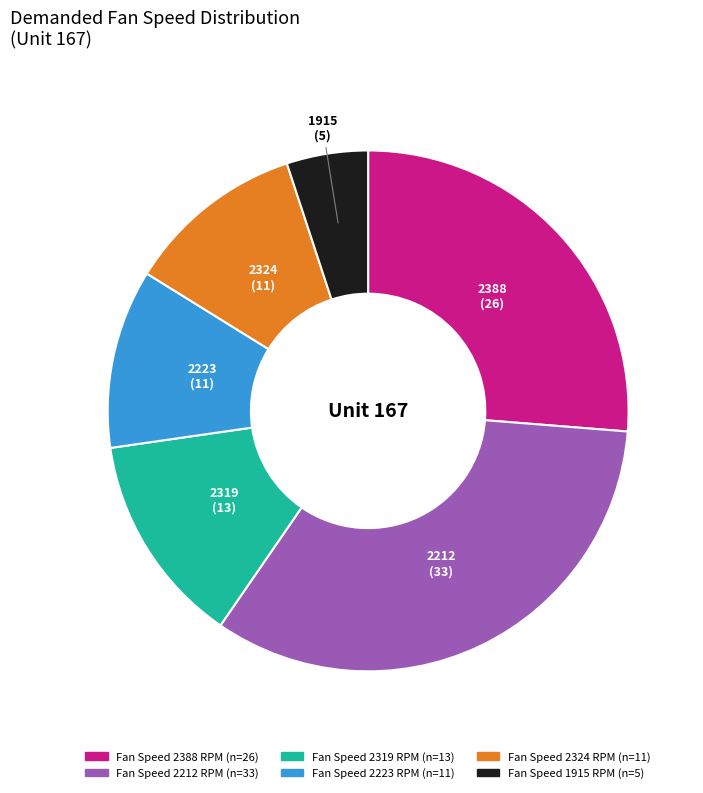

Is there any slice that represents more than half of the pie?

No